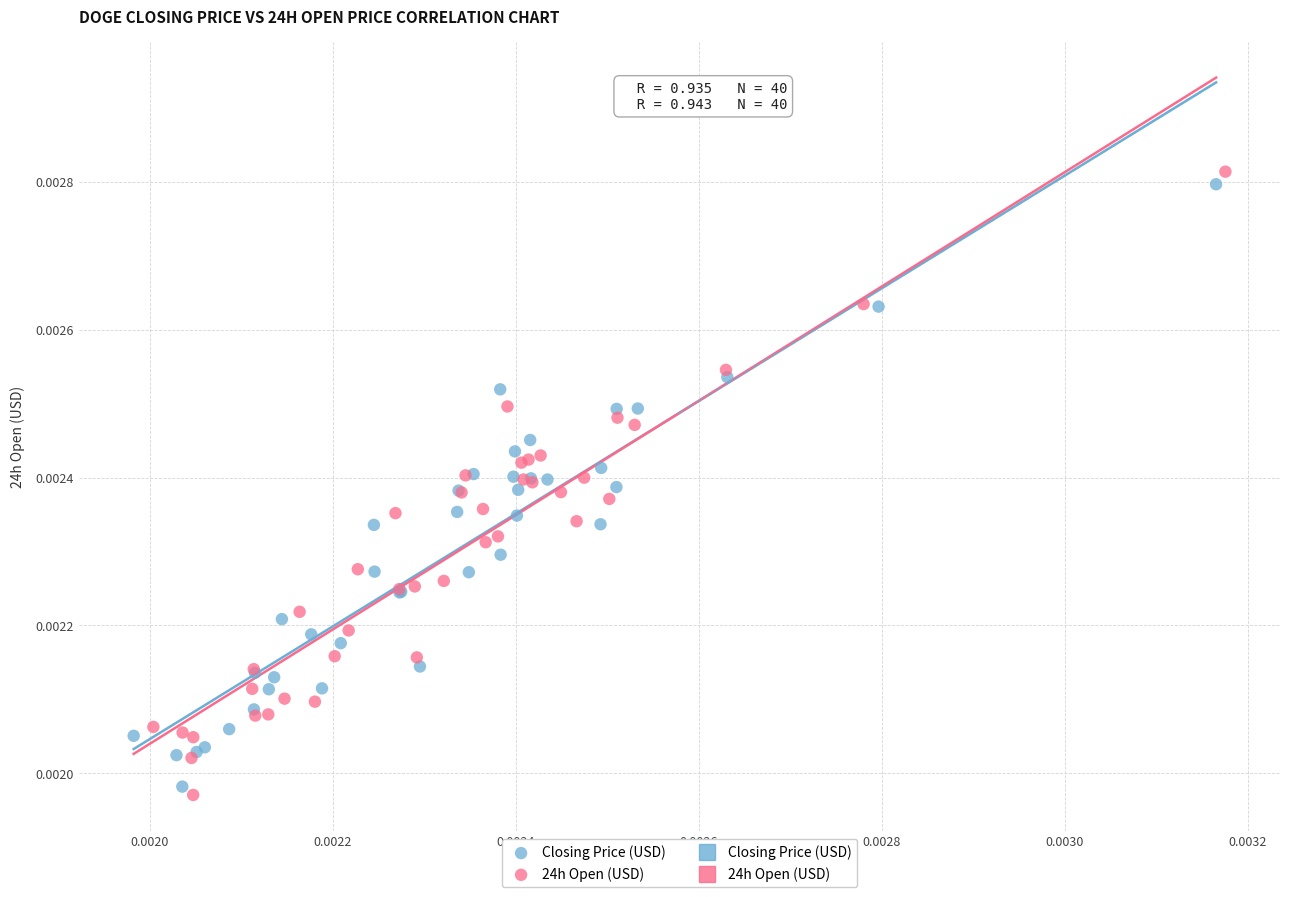

Which series has the widest spread of Y values?

24h Open (USD)